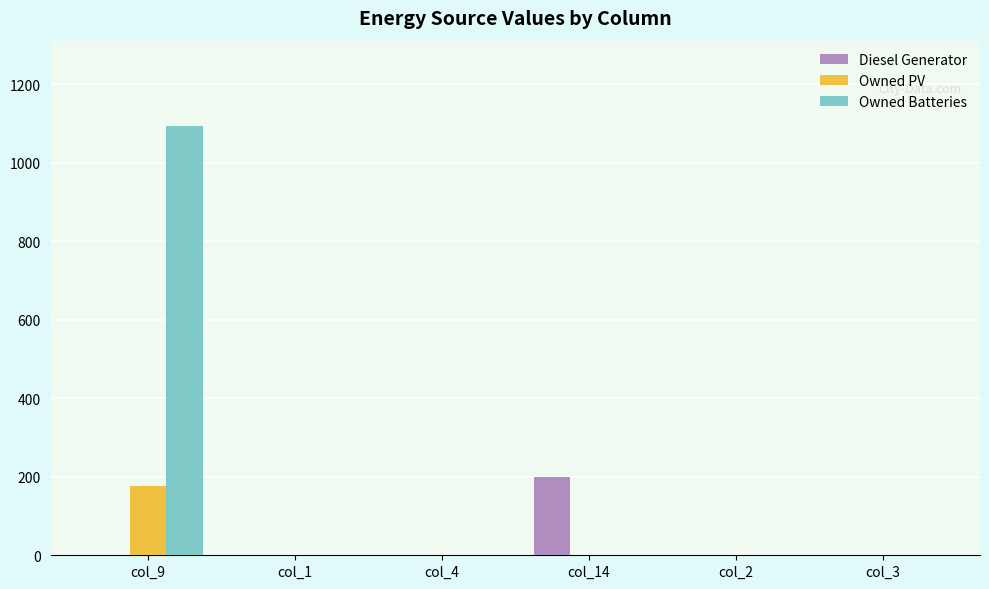

Which series has the largest total across all categories?

Owned Batteries